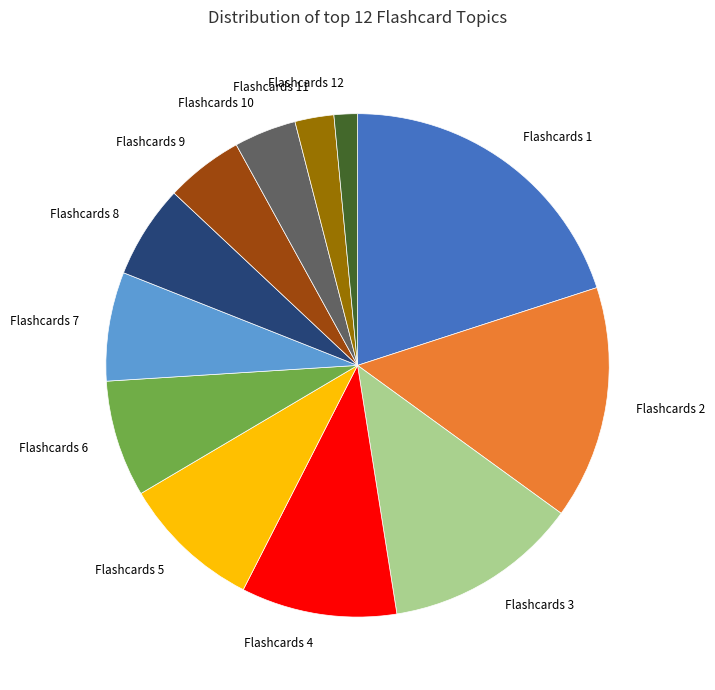

Which slice is the smallest?

Flashcards 12